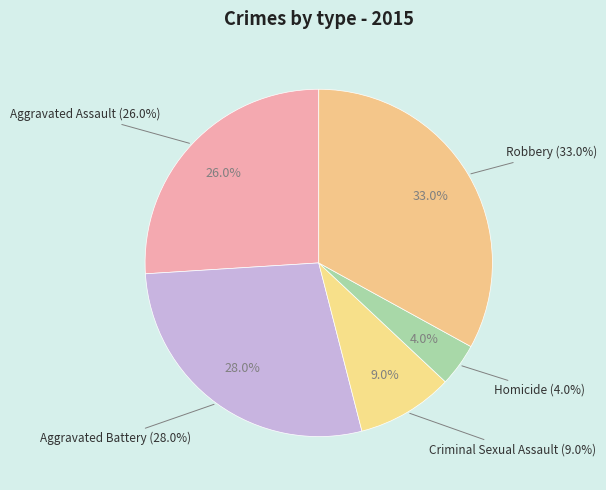

What is the ratio of the value at Aggravated Battery to the value at Homicide?

7.0